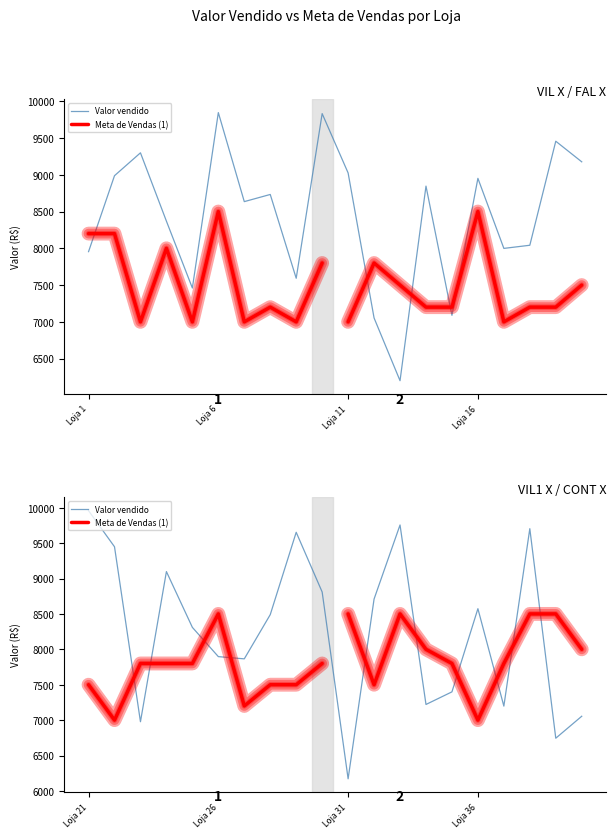

What is the value of the Valor vendido point at the 34th from the left?

7221.1